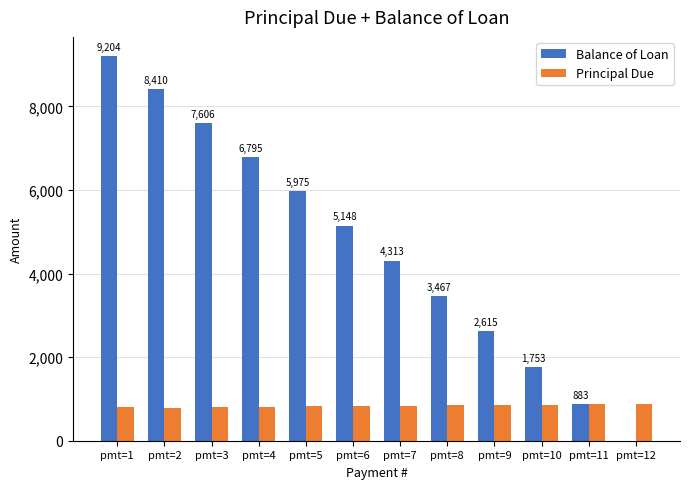

Are the bars grouped side by side (vs. stacked)?

Yes